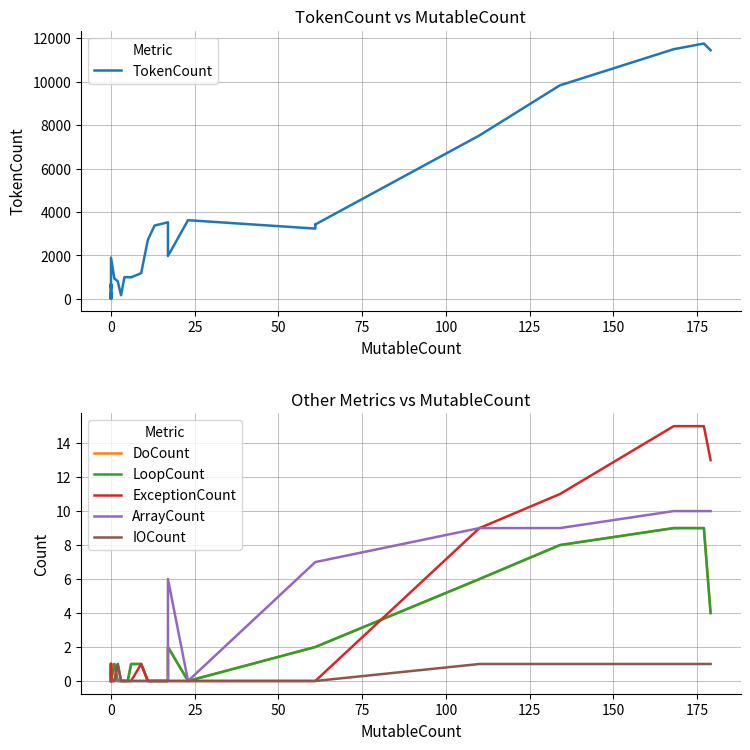

True or false: TokenCount and ExceptionCount intersect in this chart.

False